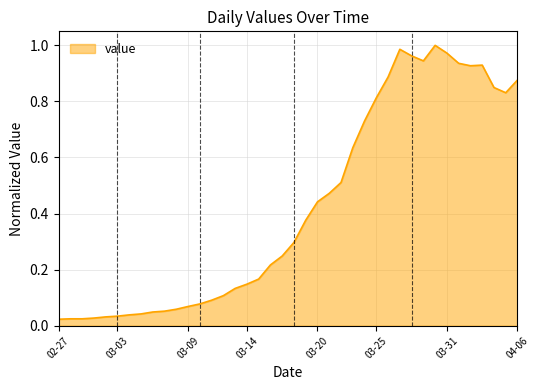

How many lines are shown in the chart?

1